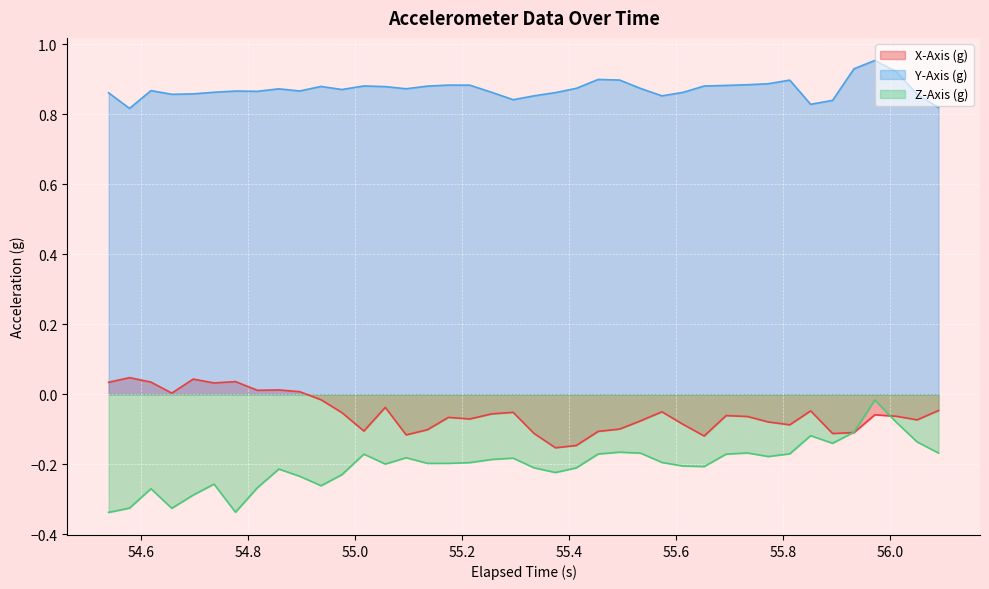

How many lines are shown in the chart?

3